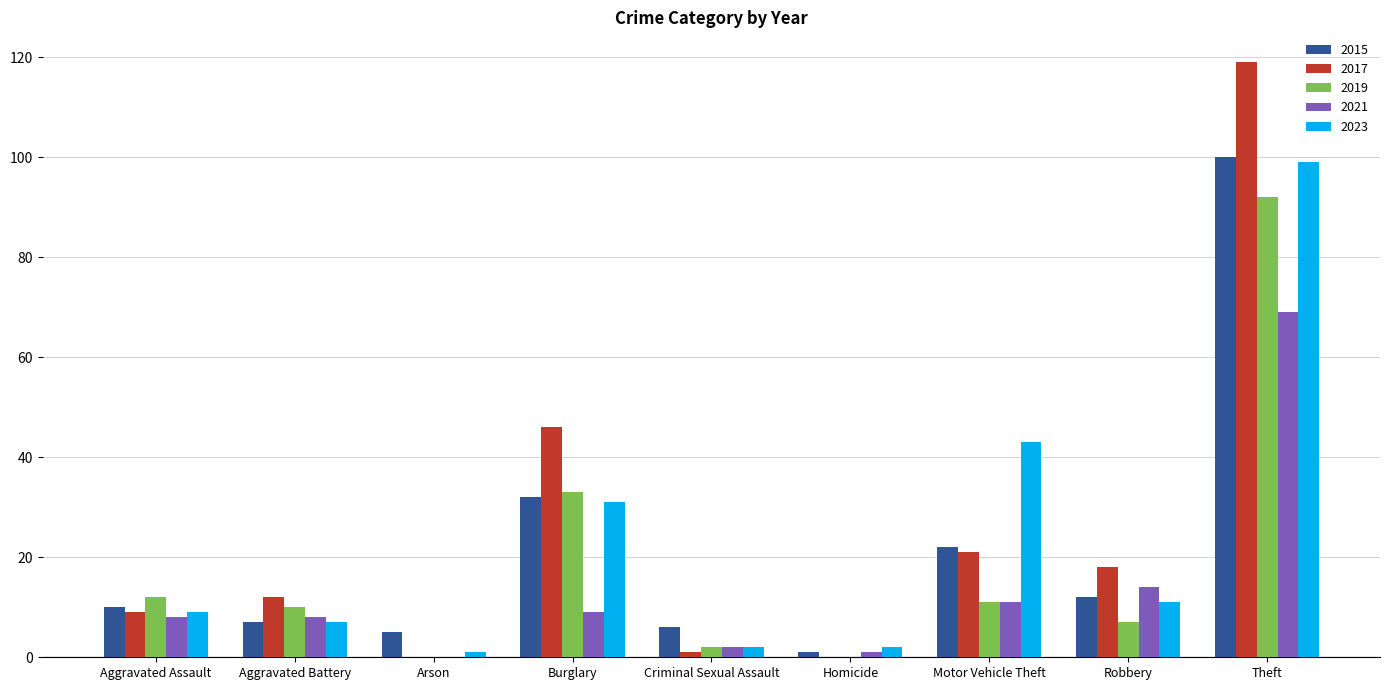

Reading left to right, list all the values displayed in this chart.

2015: 10	7	5	32	6	1	22	12	100
2017: 9	12	0	46	1	0	21	18	119
2019: 12	10	0	33	2	0	11	7	92
2021: 8	8	0	9	2	1	11	14	69
2023: 9	7	1	31	2	2	43	11	99